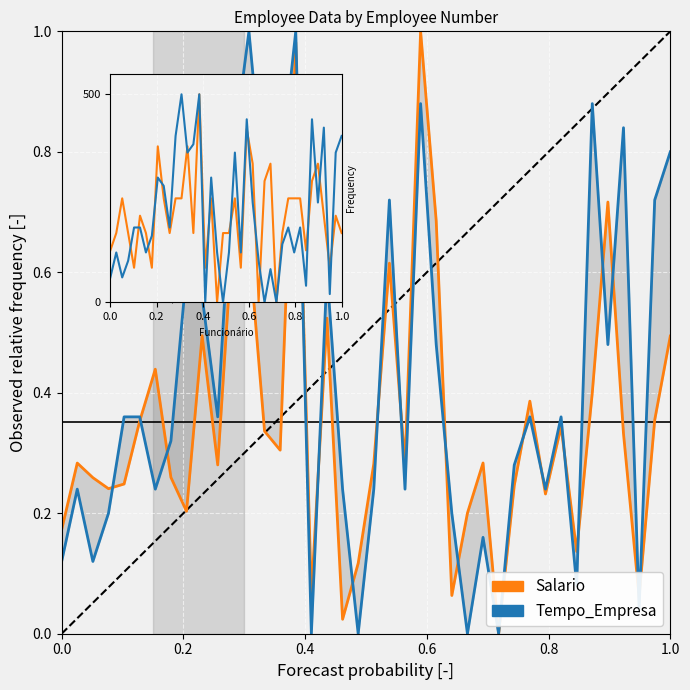

Is this an area chart (filled region under the line)?

No